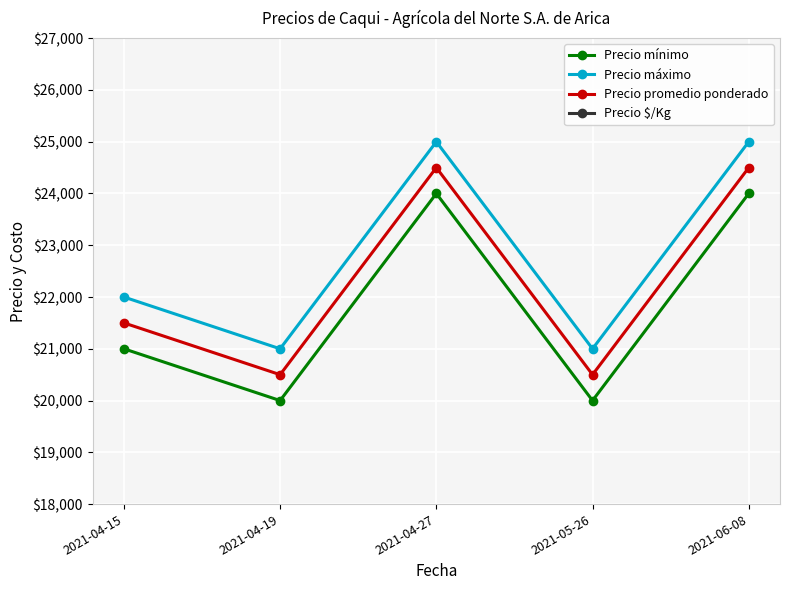

What is the difference between the maximum and second lowest values in the Precio máximo series?

4000